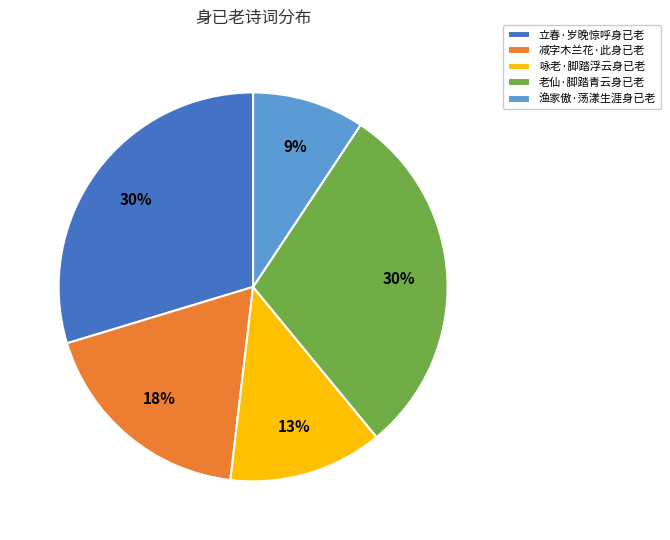

How many slices are in this pie chart?

5